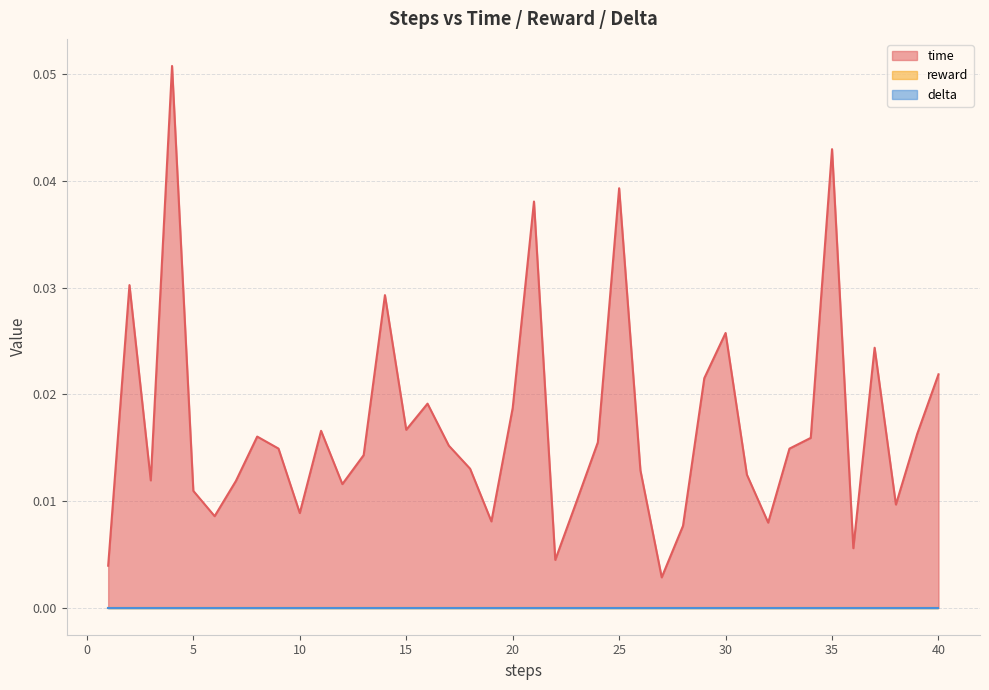

At 1, list the series in order from largest to smallest.

time, reward, delta